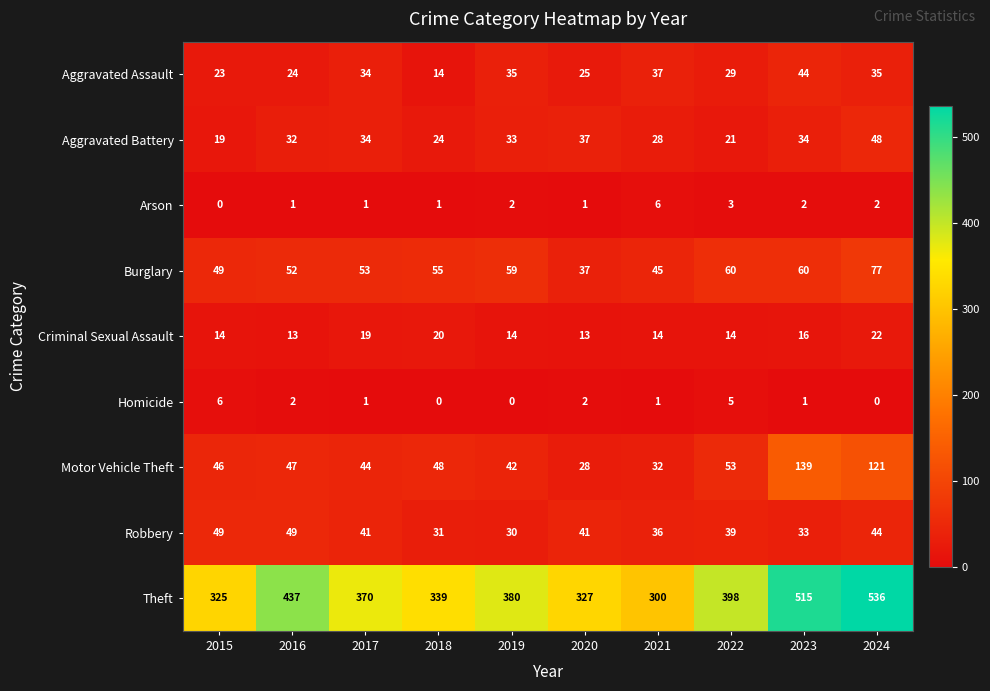

At which category does the chart reach its peak across all series?

2024